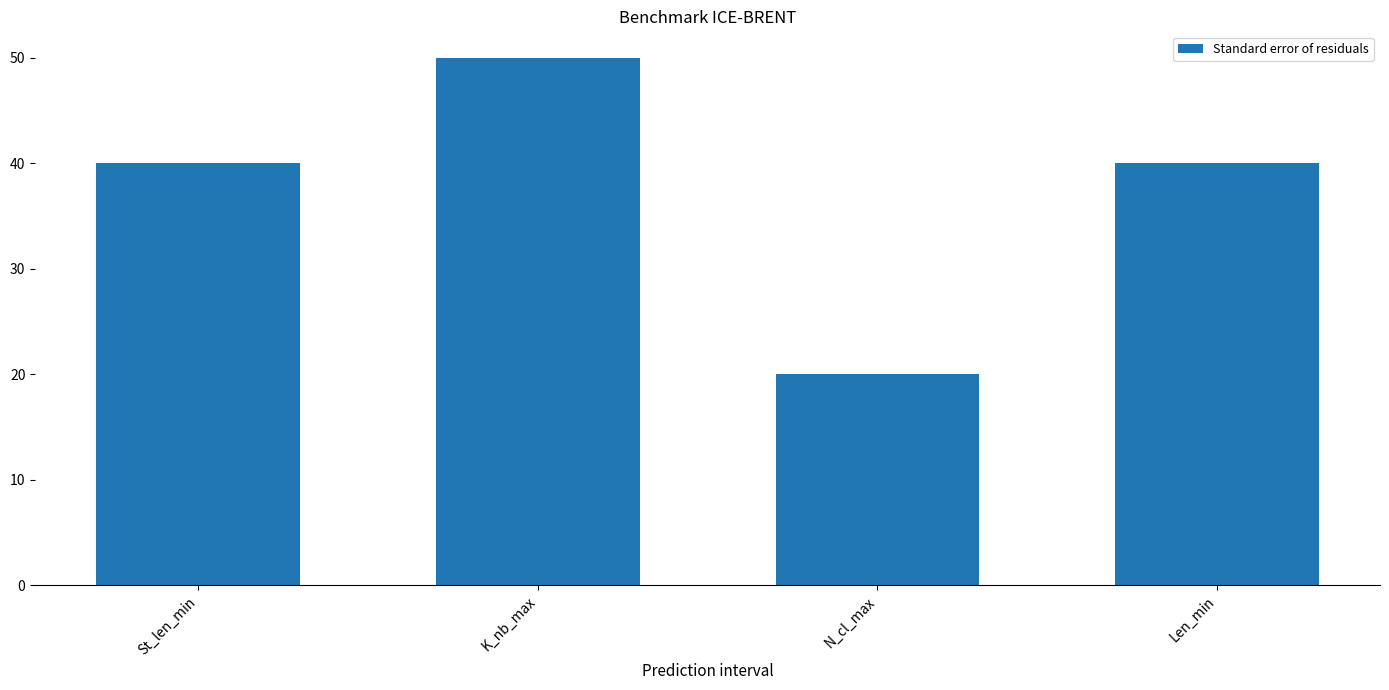

The value at K_nb_max is 50. True or false?

True